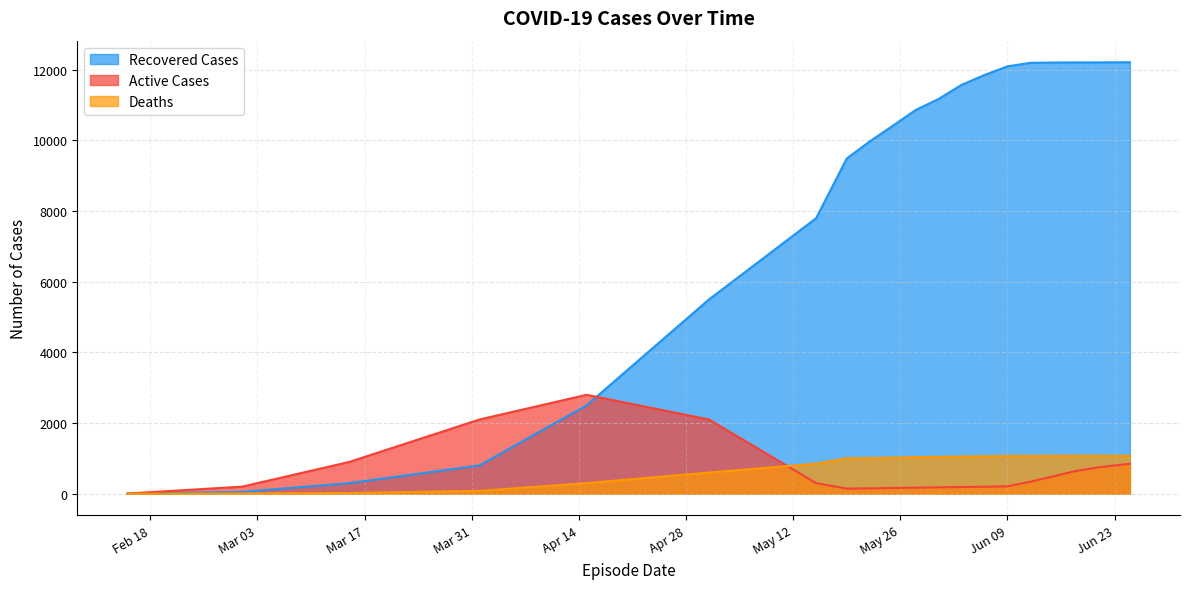

List the series in order of their peak value, highest first.

Recovered Cases, Active Cases, Deaths